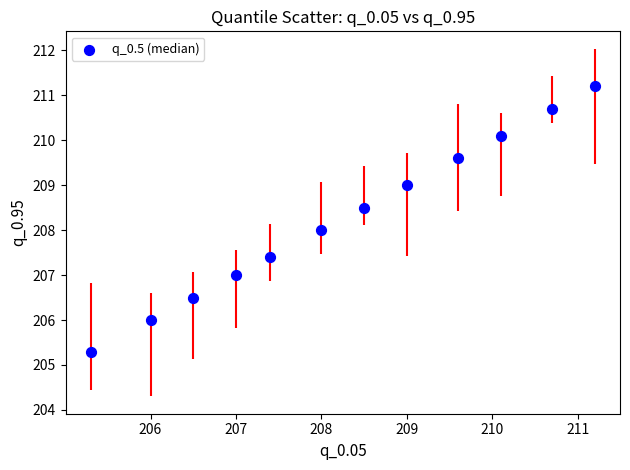

What is the average Y value?

208.3